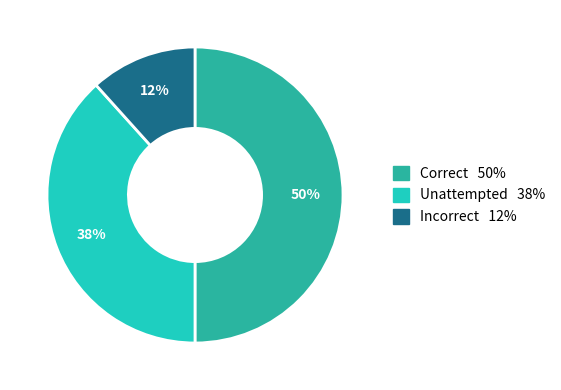

To the nearest percent, what portion does Incorrect represent?

12%